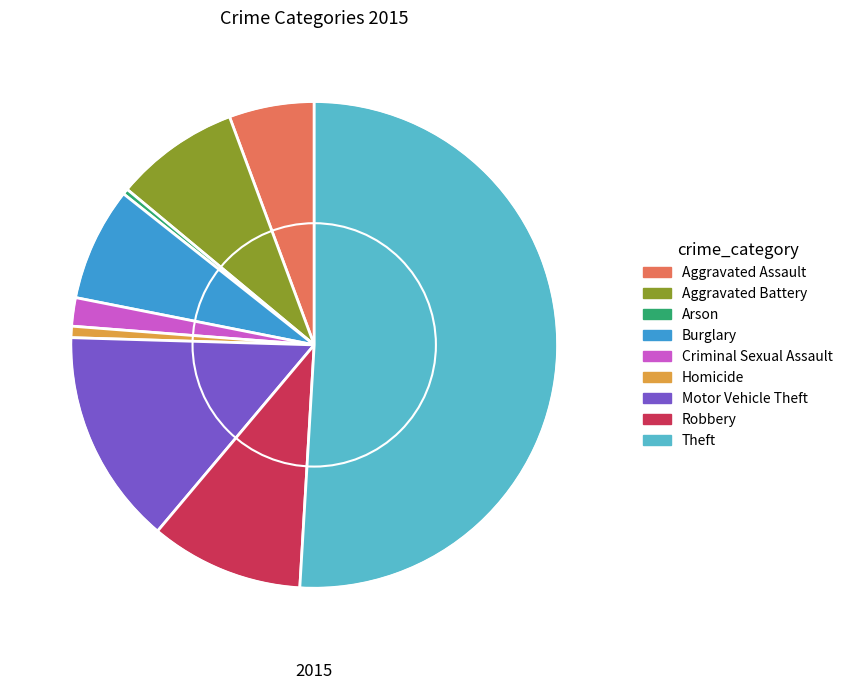

Which category accounts for the majority?

Theft